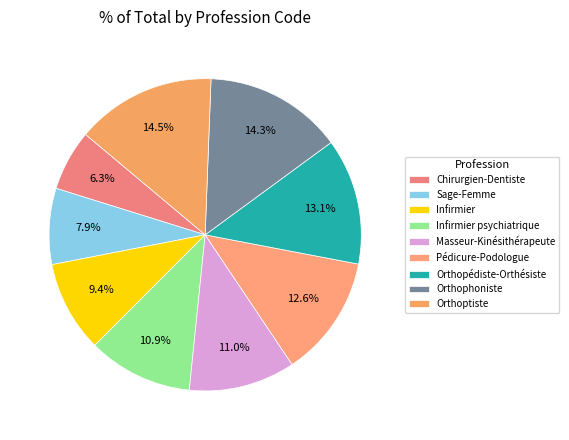

To the nearest percent, what portion does Orthophoniste represent?

14%